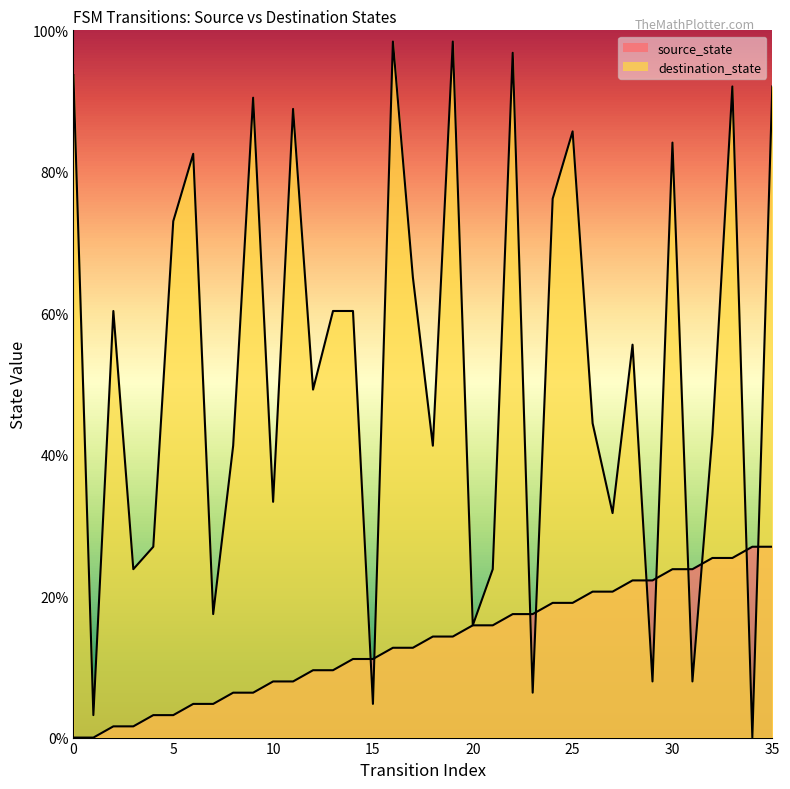

What is the average value of the destination_state series?

52.1